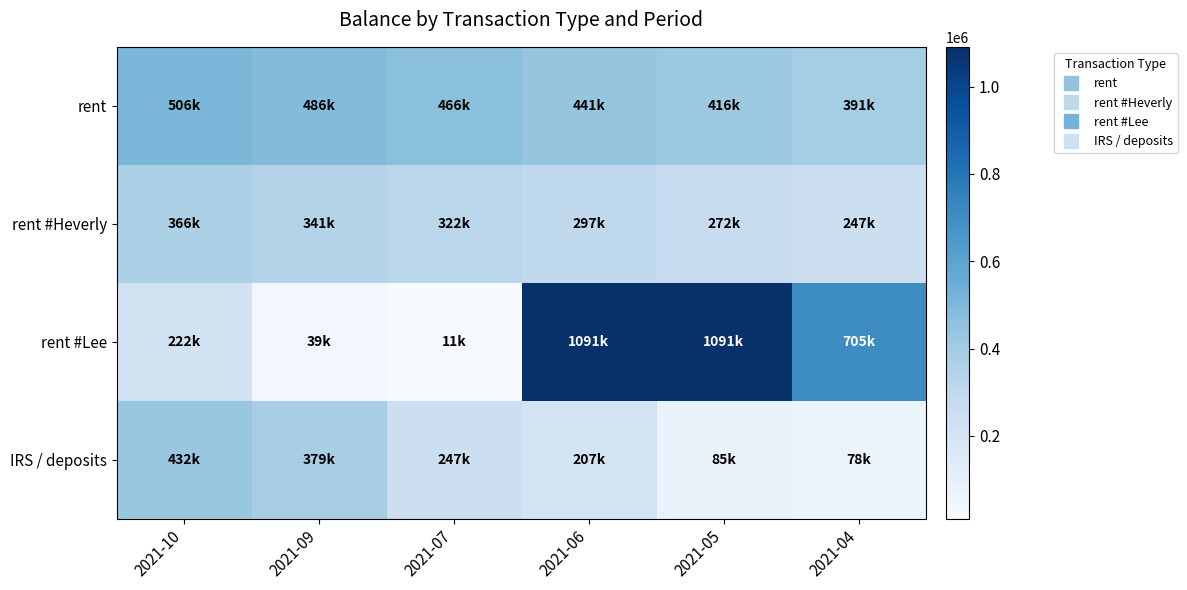

Which series has the largest total across all categories?

rent #Lee